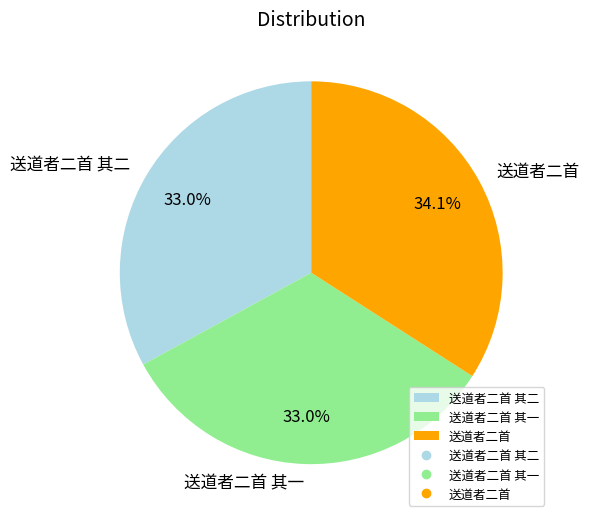

How many slices are in this pie chart?

3